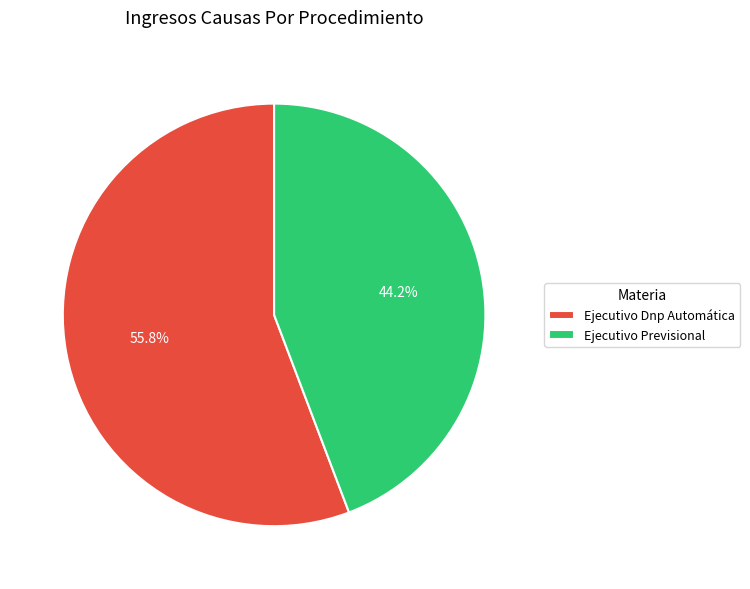

Do Ejecutivo Previsional and Ejecutivo Dnp Automática together represent more than half of the pie?

Yes